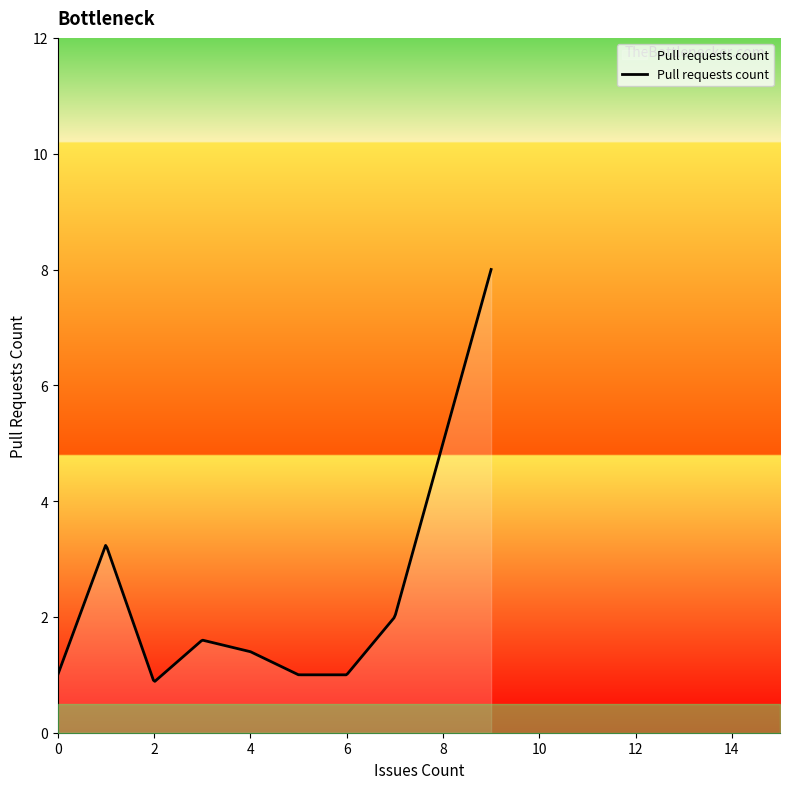

How many lines are shown in the chart?

1